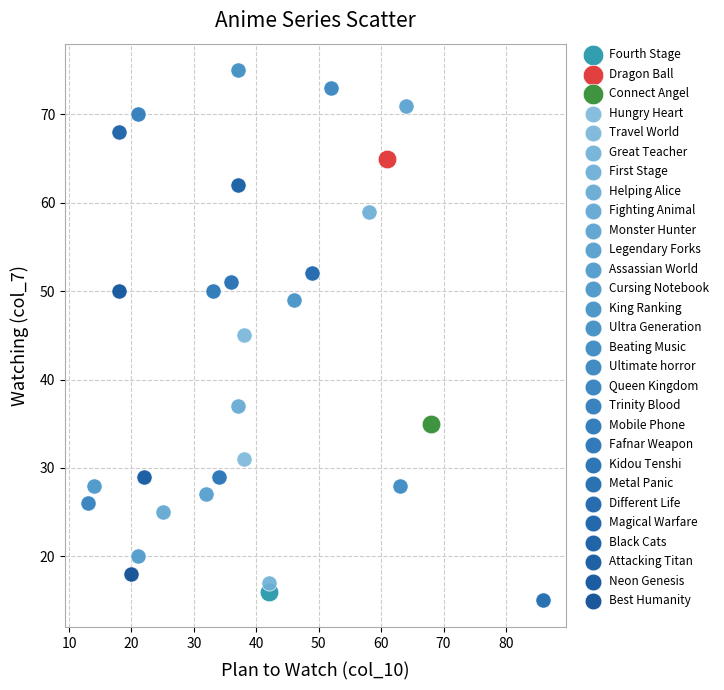

Which series contains the lowest Y value?

Metal Panic